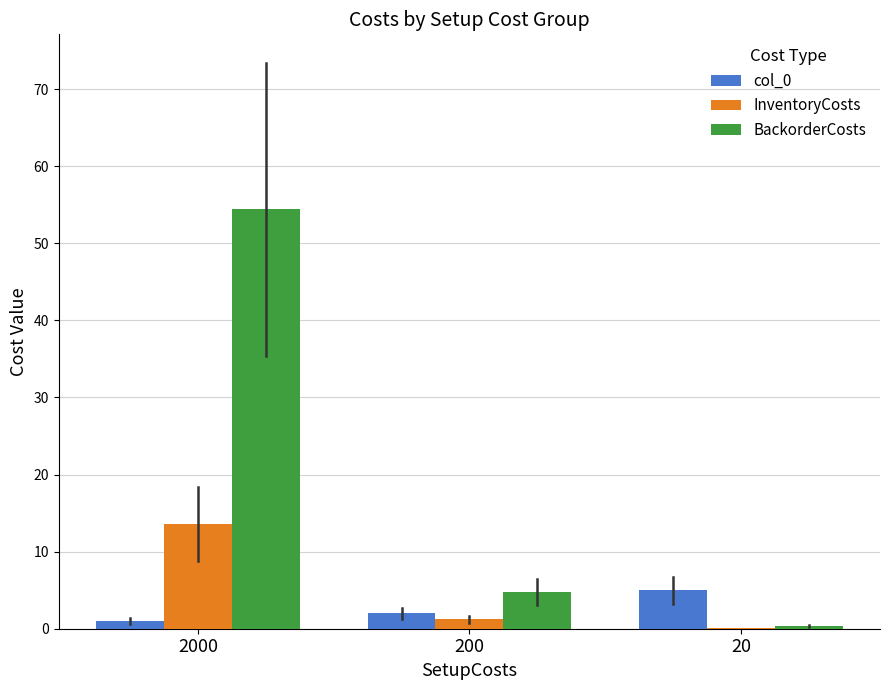

What is the sum of the InventoryCosts values at 200 and 20?

1.3